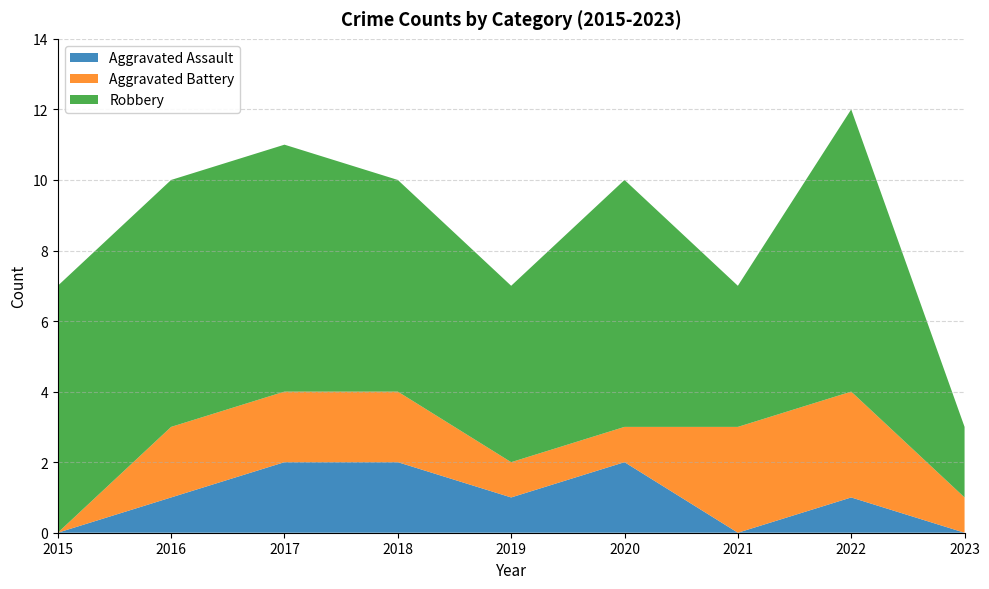

Reading right to left, extract all data points from this chart.

Aggravated Assault: 0	1	0	2	1	2	2	1	0
Aggravated Battery: 1	3	3	1	1	2	2	2	0
Robbery: 2	8	4	7	5	6	7	7	7